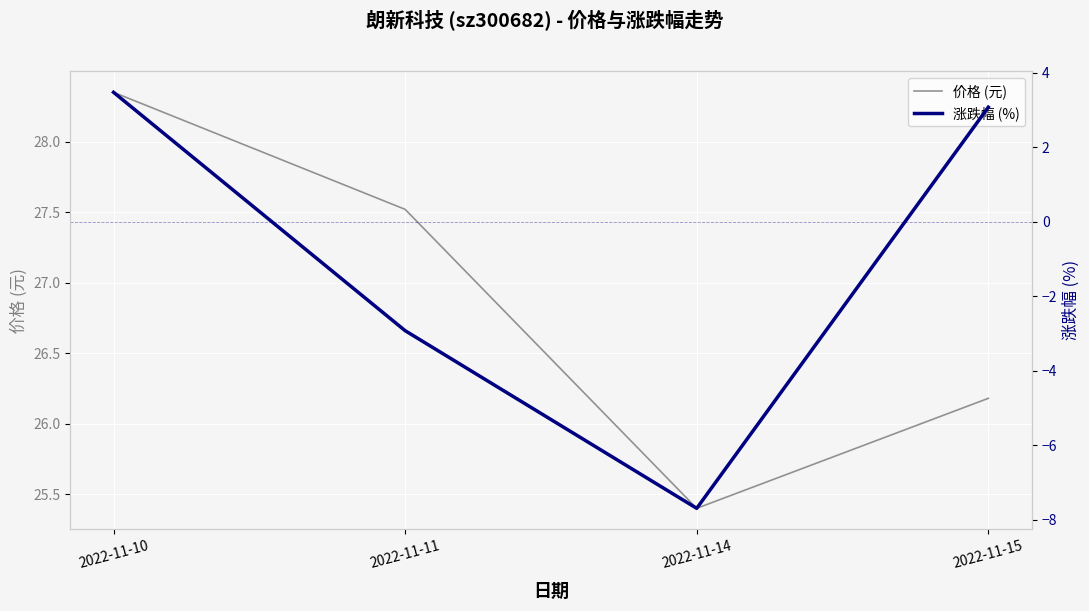

What is the spread (max minus min) of values at 2022-11-11?

30.4